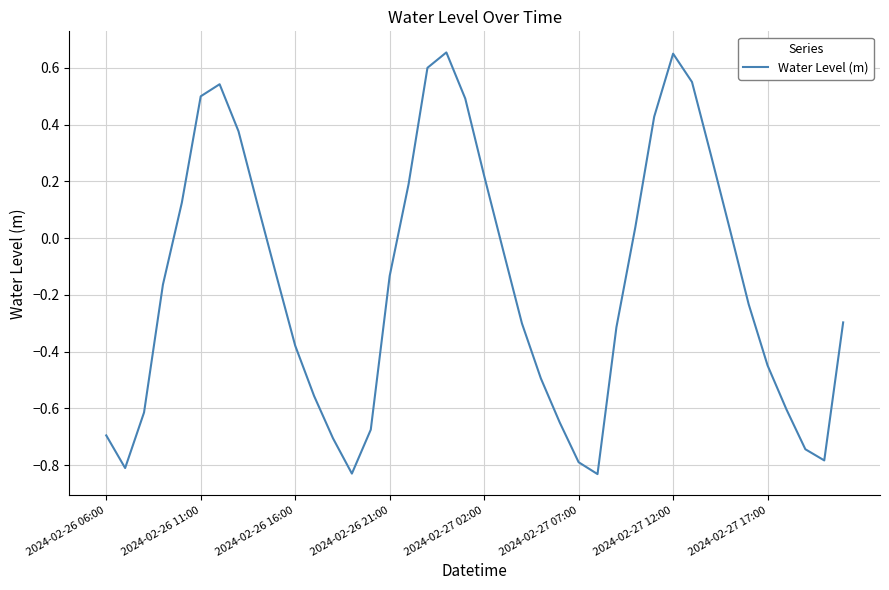

How many points are lower than both their immediate neighbors (excluding endpoints)?

4